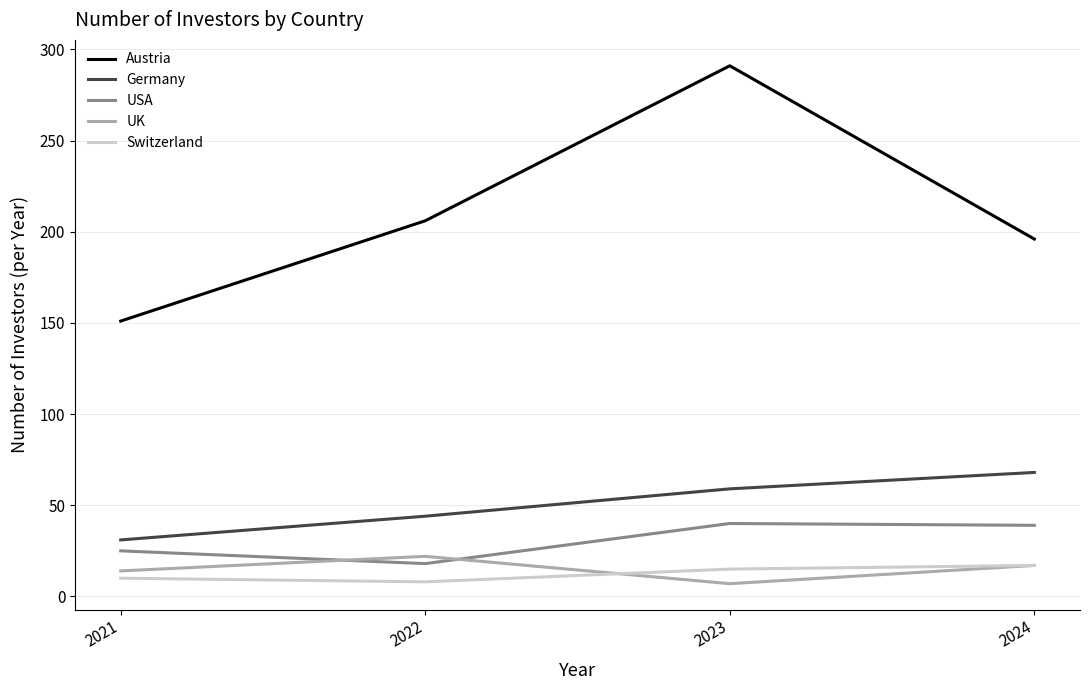

What is the difference between the maximum and minimum values in the USA series?

22